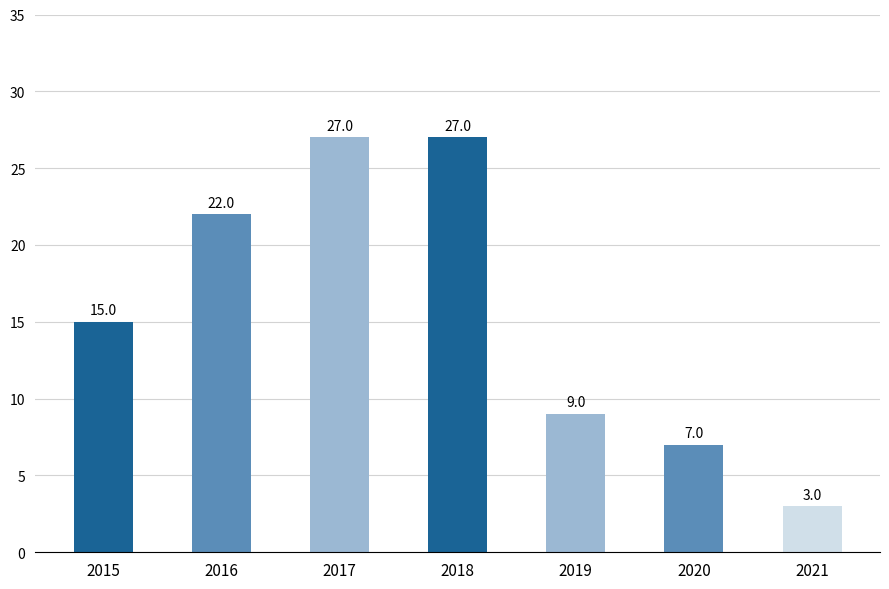

Does the chart contain any negative values?

No